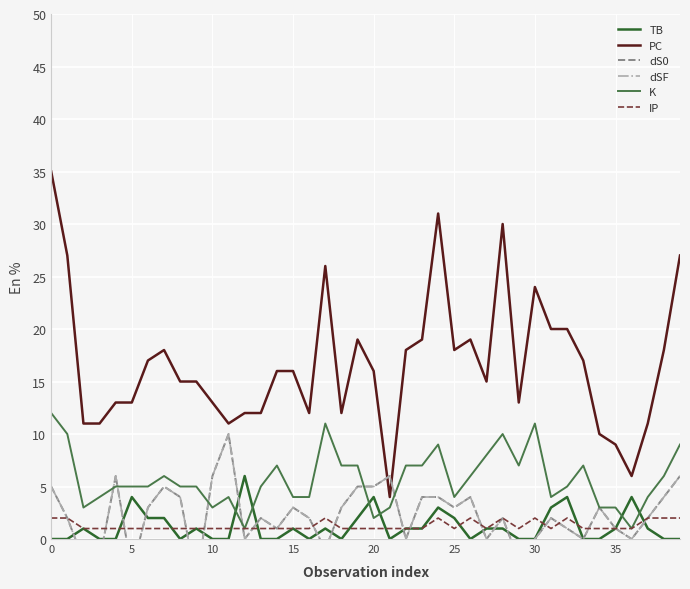

How many series are shown in this chart?

6